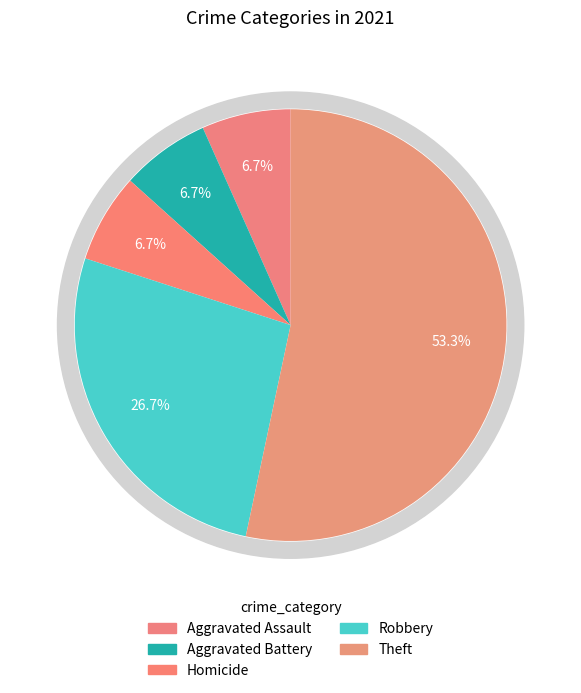

Is there any slice that represents more than half of the pie?

Yes